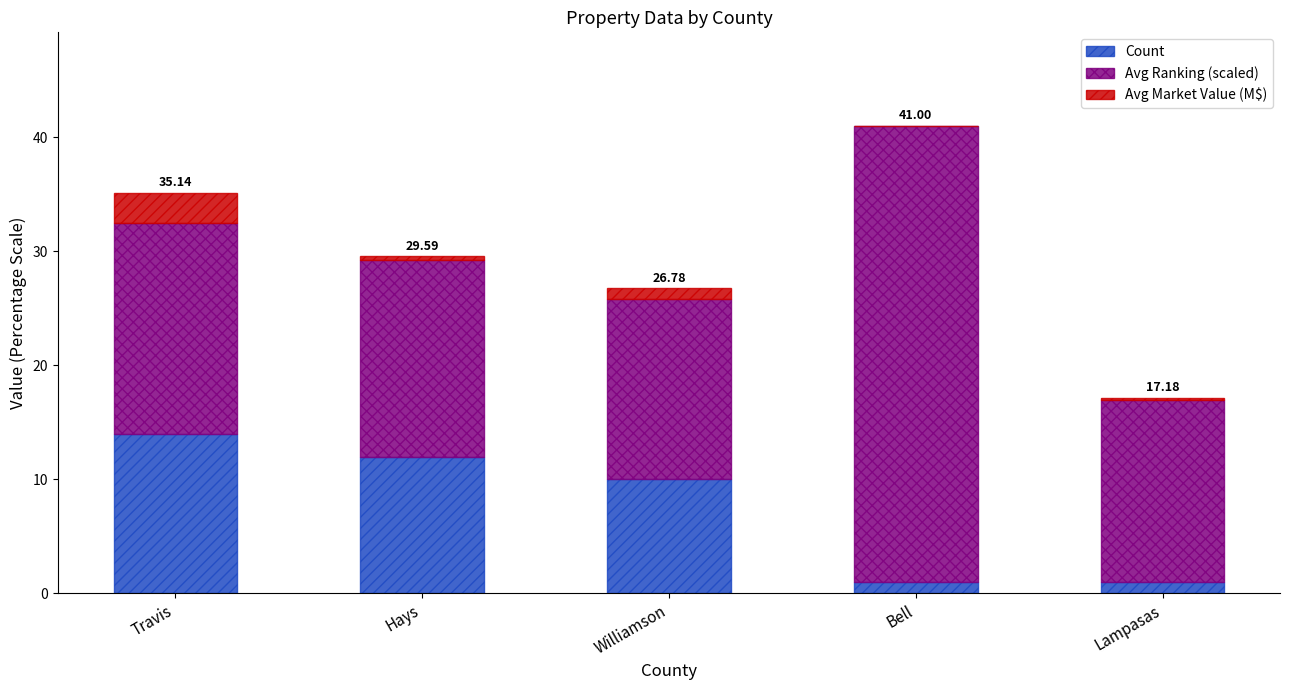

What is the total value across all series at Bell?

41.0